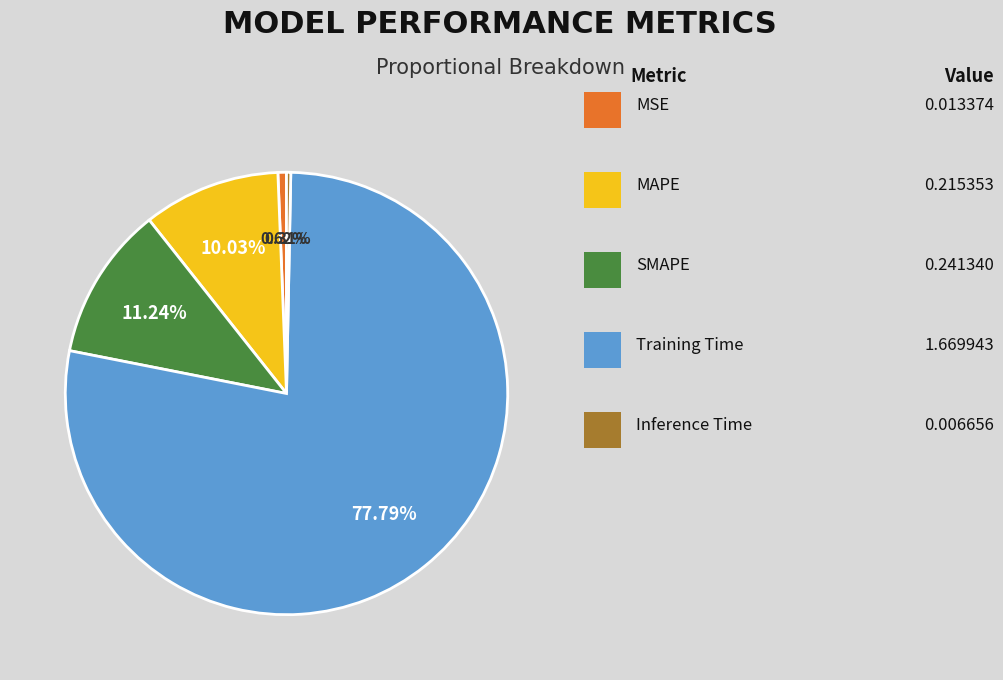

Is there any slice that represents more than half of the pie?

Yes